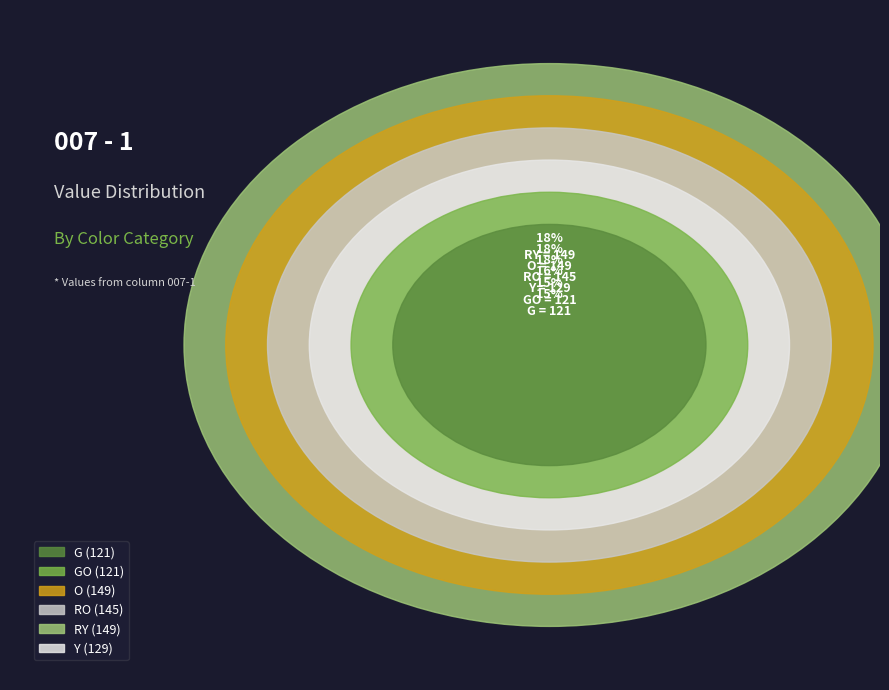

Do Y and GO together represent more than half of the pie?

No